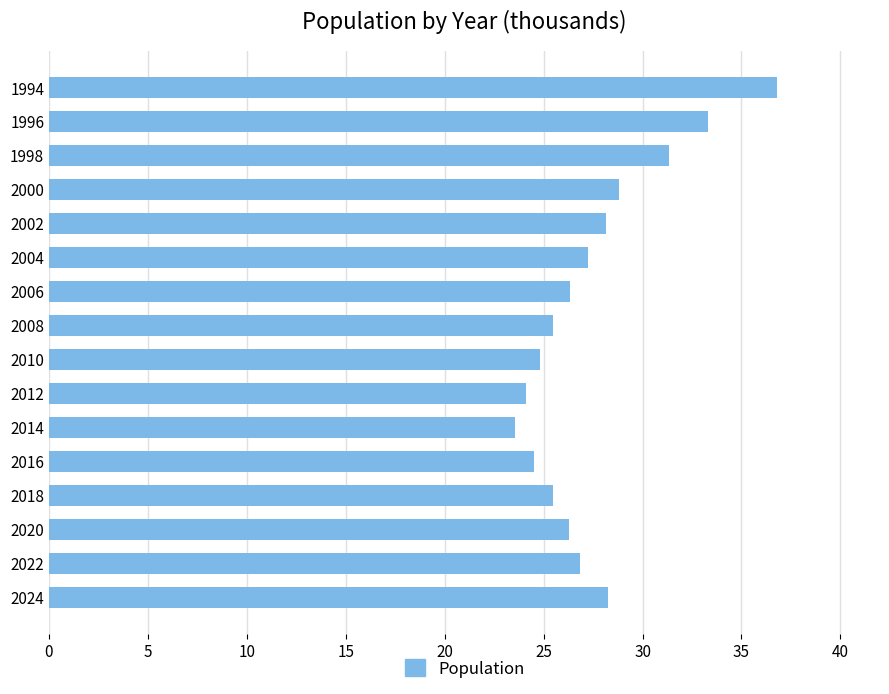

What is the change in value from 2018 to 2024?

+2.8